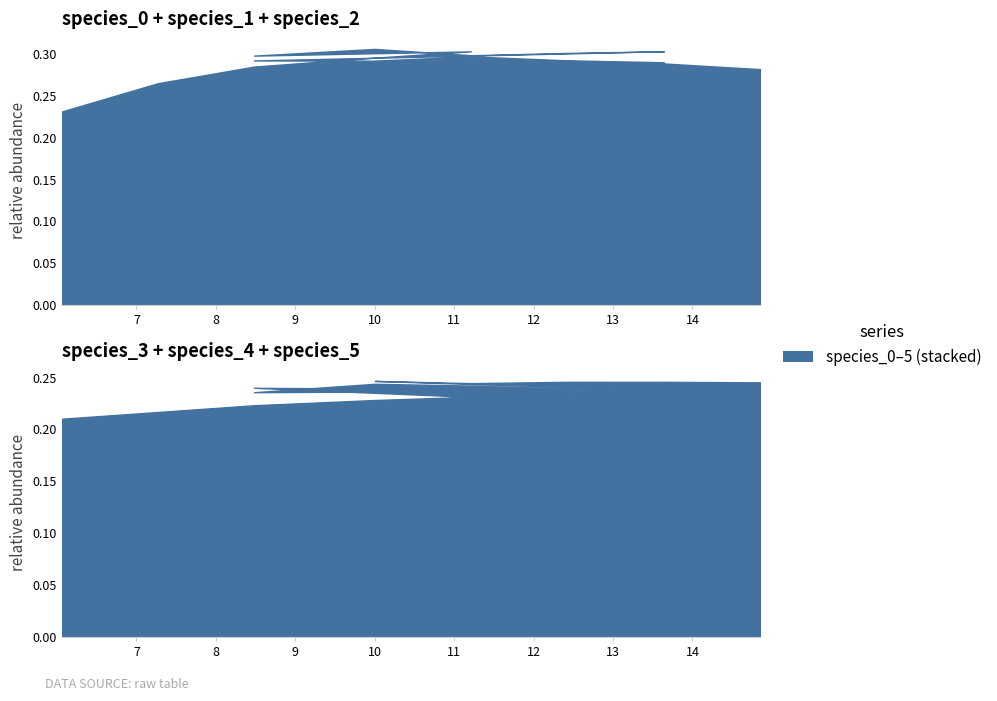

True or false: species_0 has a value of 0.0 at 9.

True